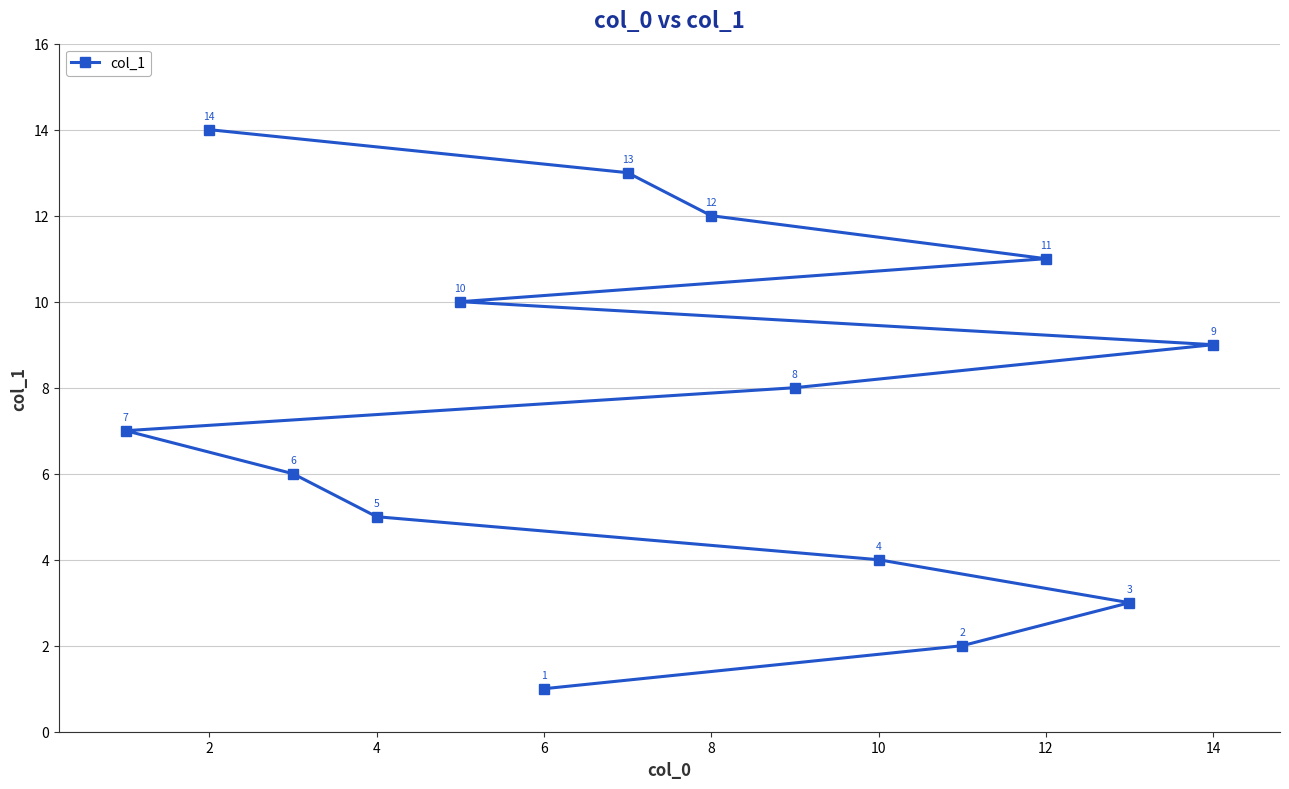

Reading left to right, list all the values displayed in this chart.

7	14	6	5	10	1	13	12	8	4	2	11	3	9